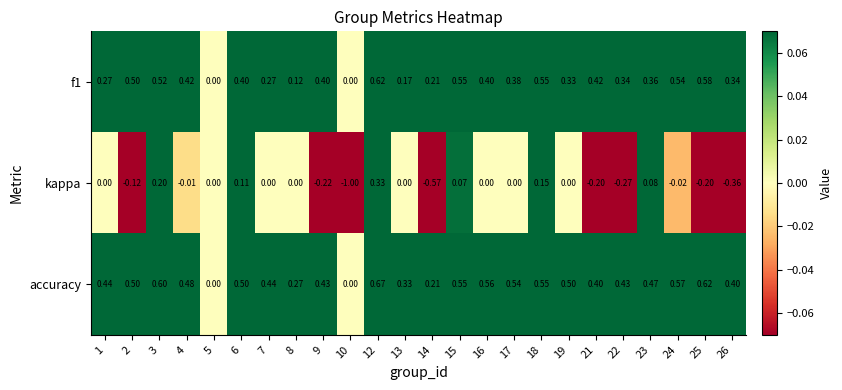

Count the number of categories in the chart.

24